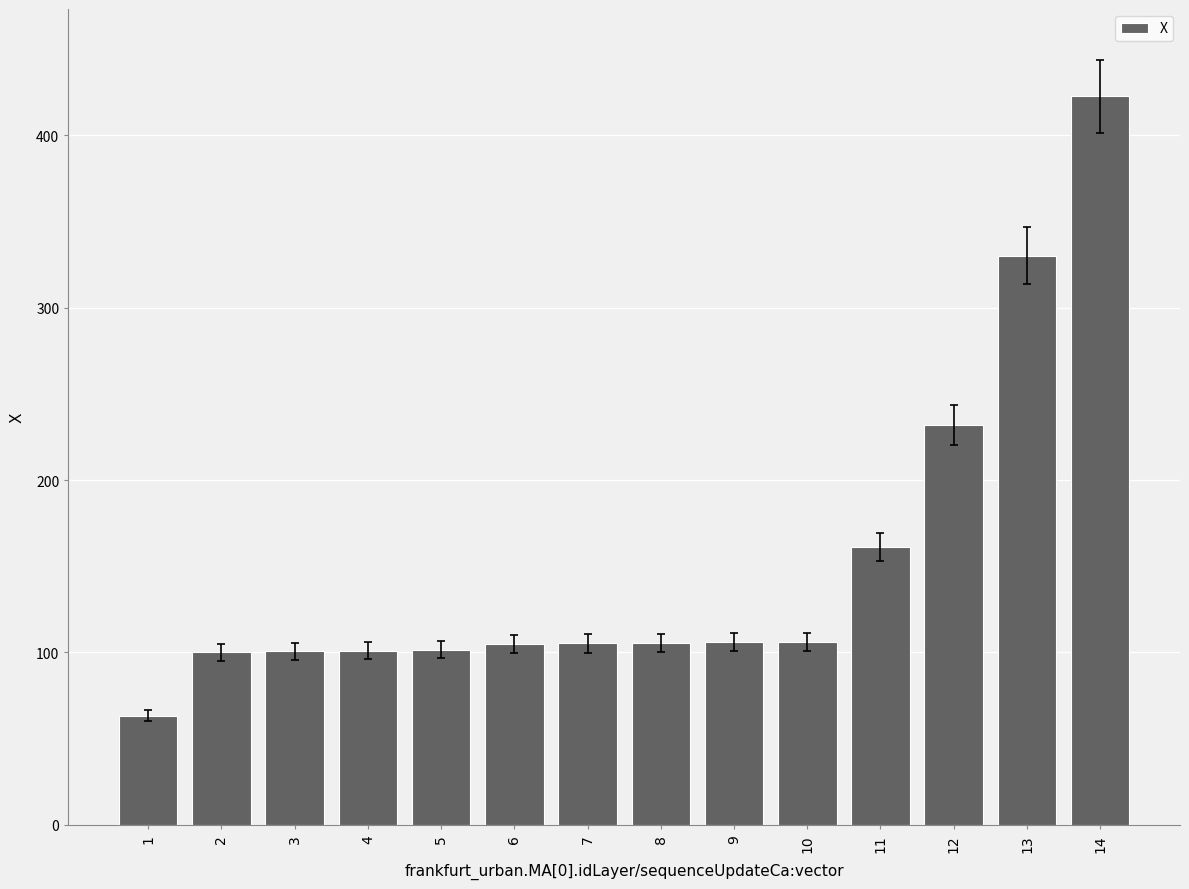

Which category has the lowest value across all series?

1